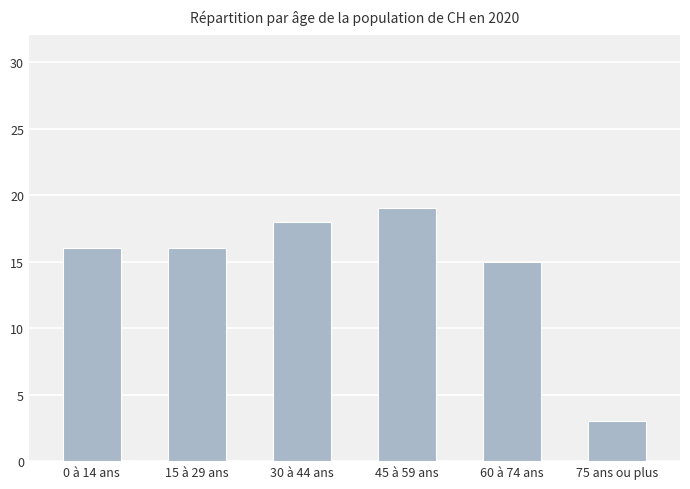

At which label is the value closest to 11?

60 à 74 ans